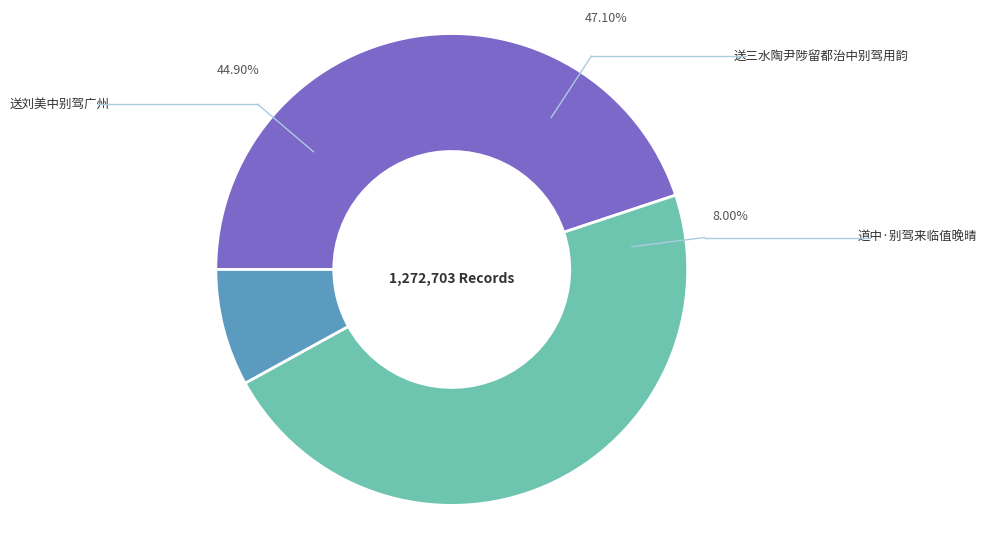

What is the change in value from 送刘美中别驾广州 to 送三水陶尹陟留都治中别驾用韵?

+28010